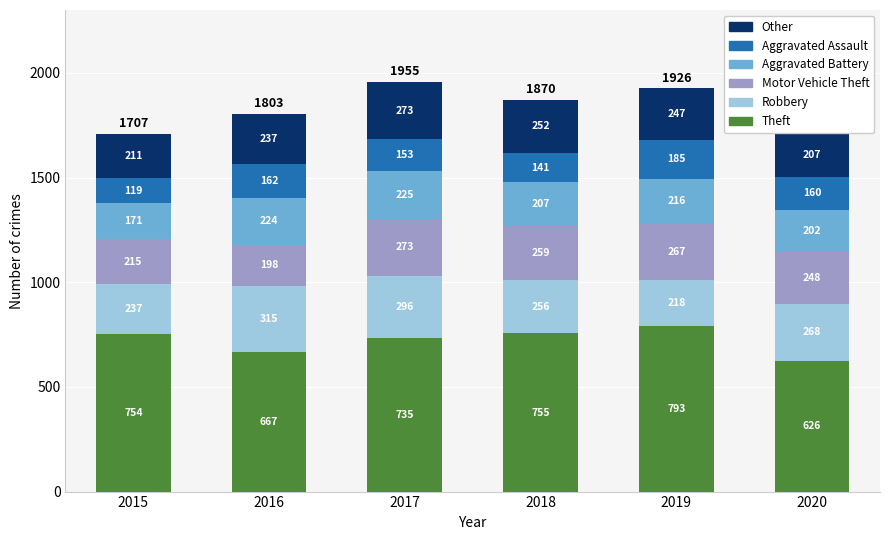

Read the Theft value at 2017, to the nearest 50.

750